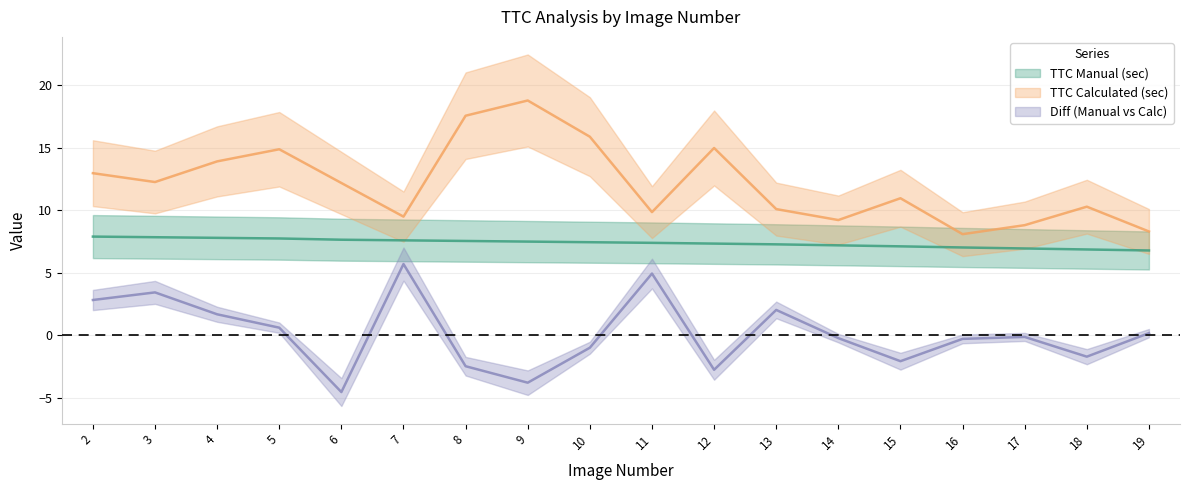

How many values in Diff (Manual vs Calc) are below zero?

10